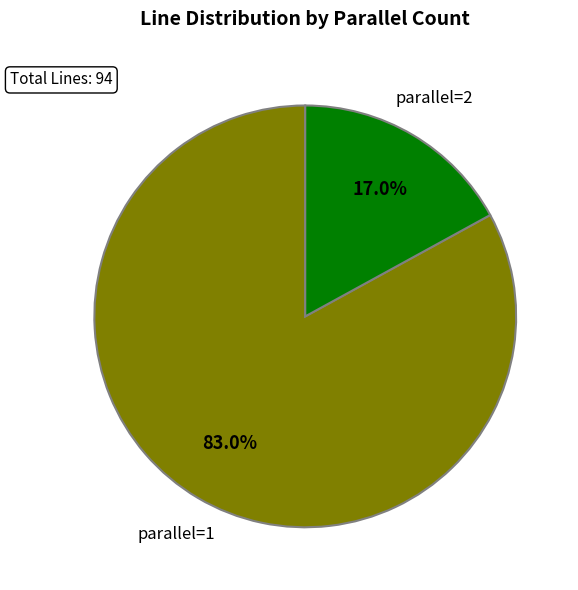

Count the number of slices in the pie.

2